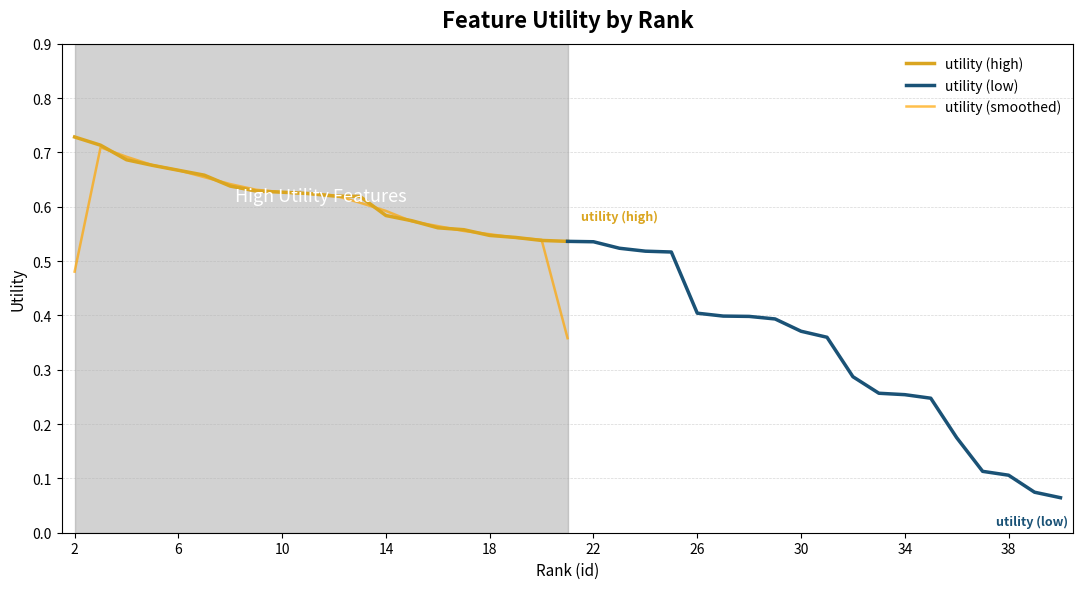

True or false: utility (low) and utility (high) cross at least once.

False